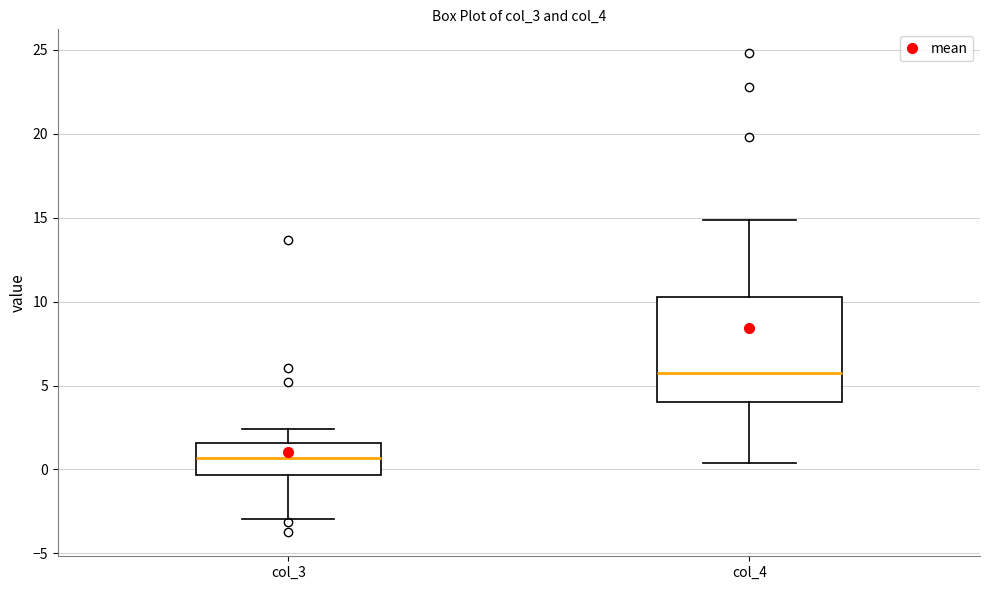

Where is the upper edge of the box for col_4 on the y-axis? The values are not printed on the chart, so give them approximately, as read against the axis.

10.5